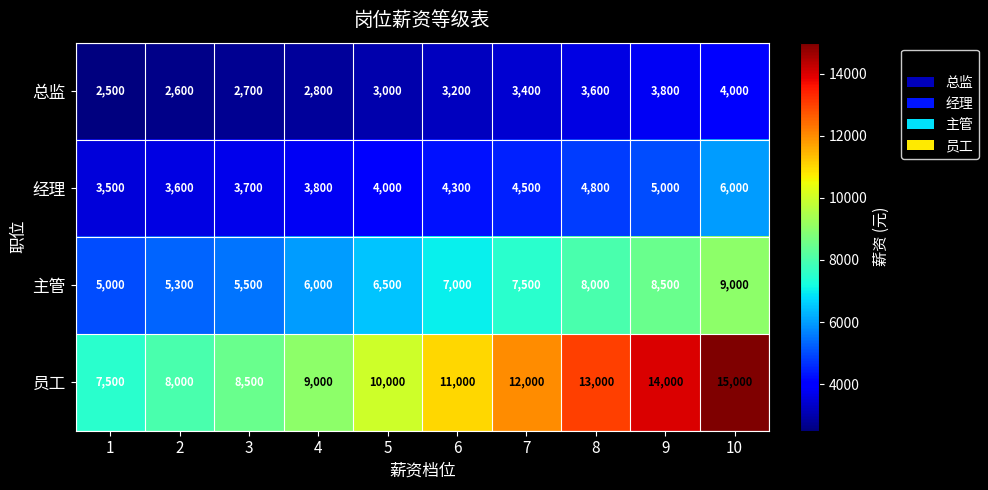

List the series in order of their overall mean, highest first.

员工, 主管, 经理, 总监